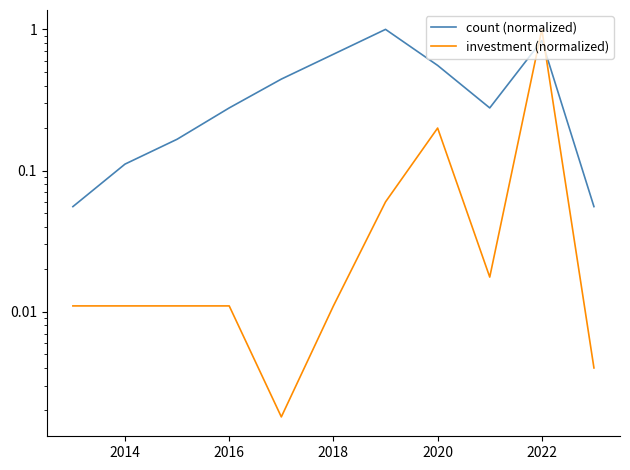

What is the sum of the count (normalized) values at 9 and 2020?

1.3